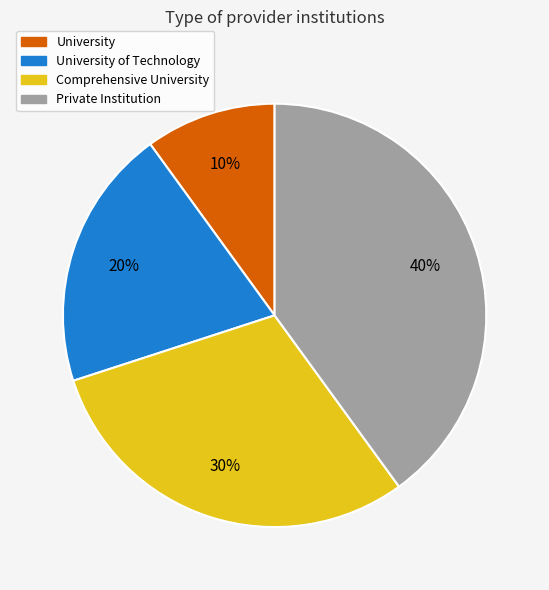

Rank the categories by value from highest to lowest.

Private Institution, Comprehensive University, University of Technology, University